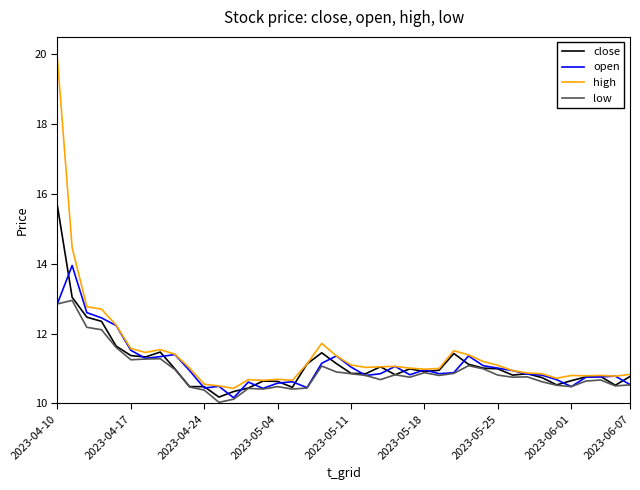

List the series in order of their peak value, lowest first.

low, open, close, high